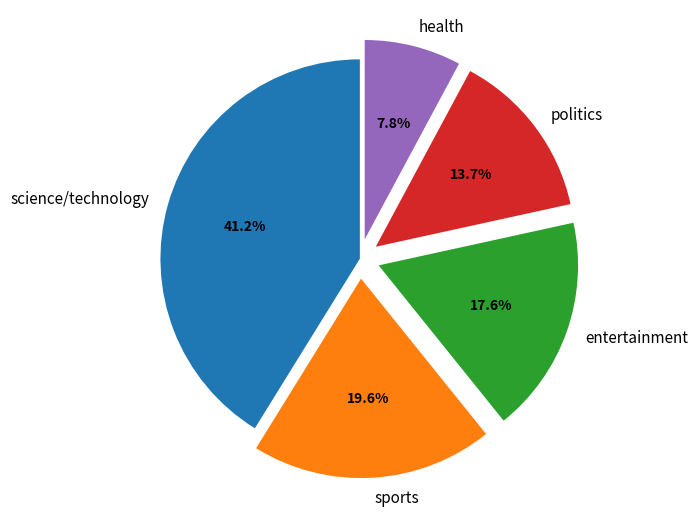

Which slice is the largest?

science/technology